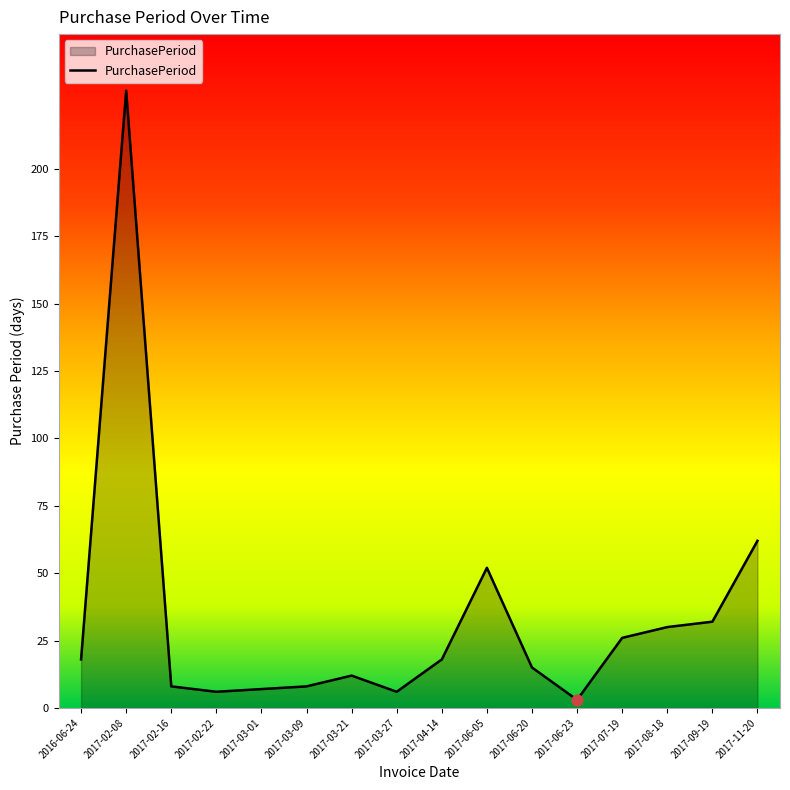

Which has a higher value, 2017-06-20 or 2017-11-20?

2017-11-20